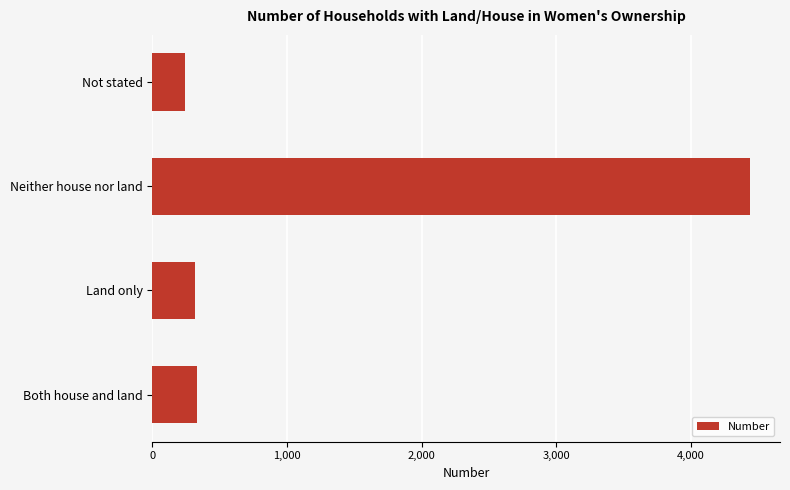

What is the smallest value displayed?

240